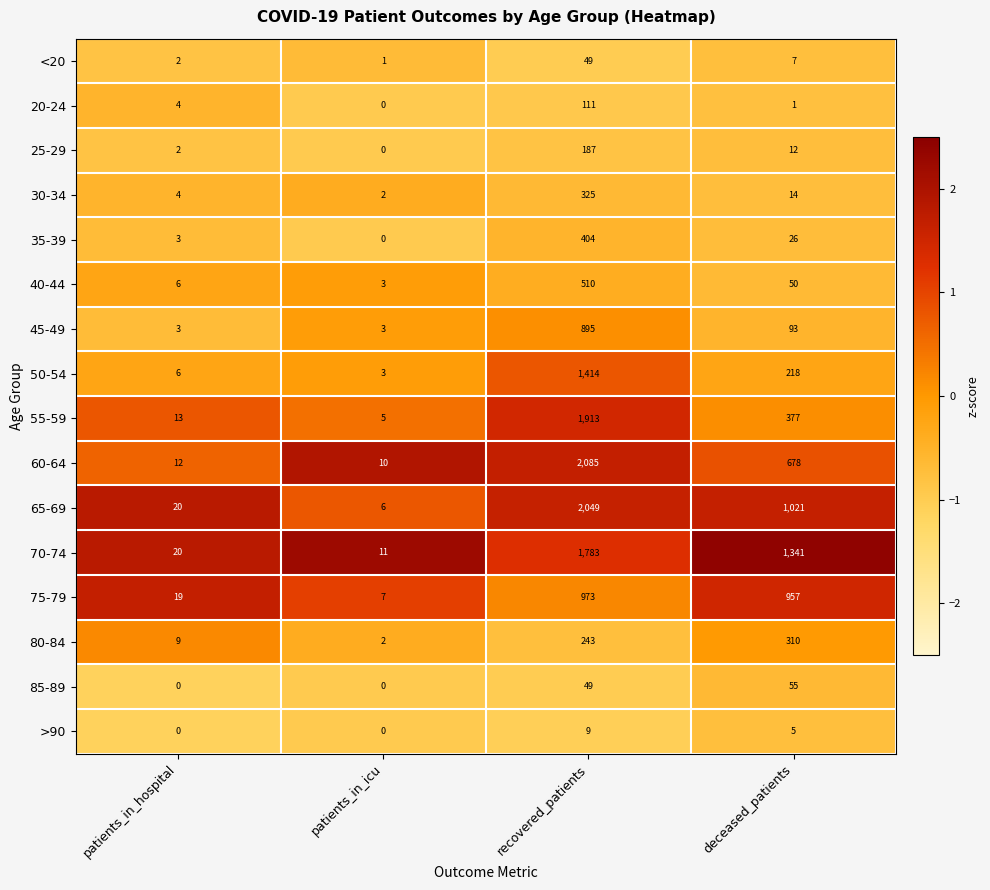

Count the number of data series in this chart.

16